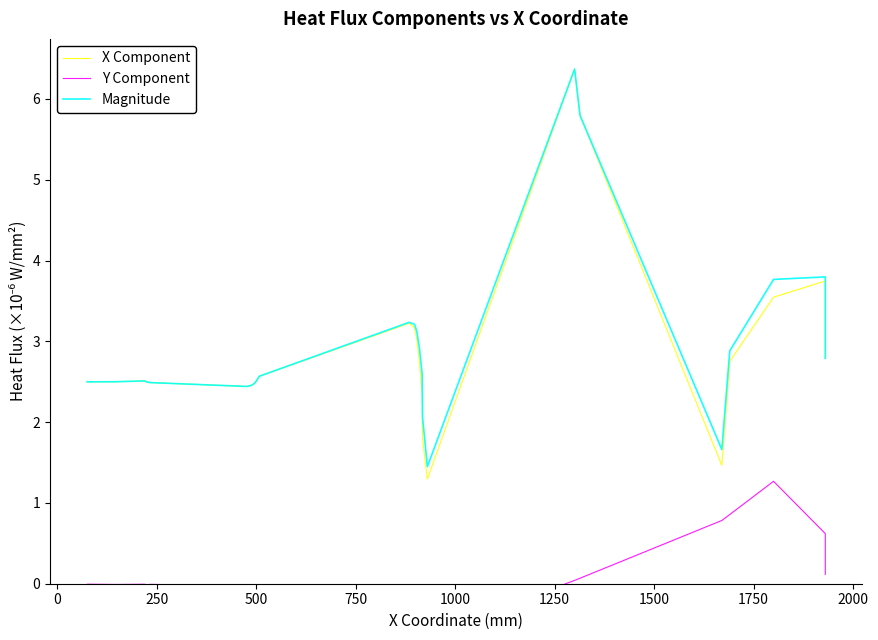

What is the spread (max minus min) of values at 1750?

2.5